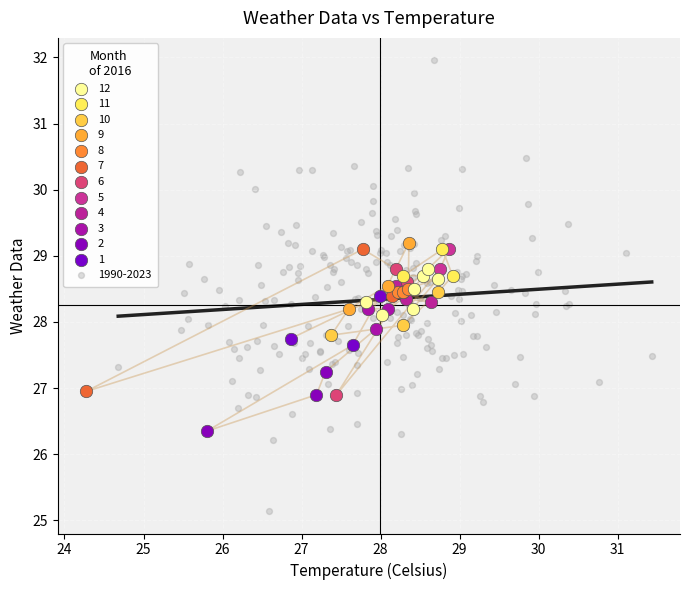

Which series contains the highest Y value?

1990-2023